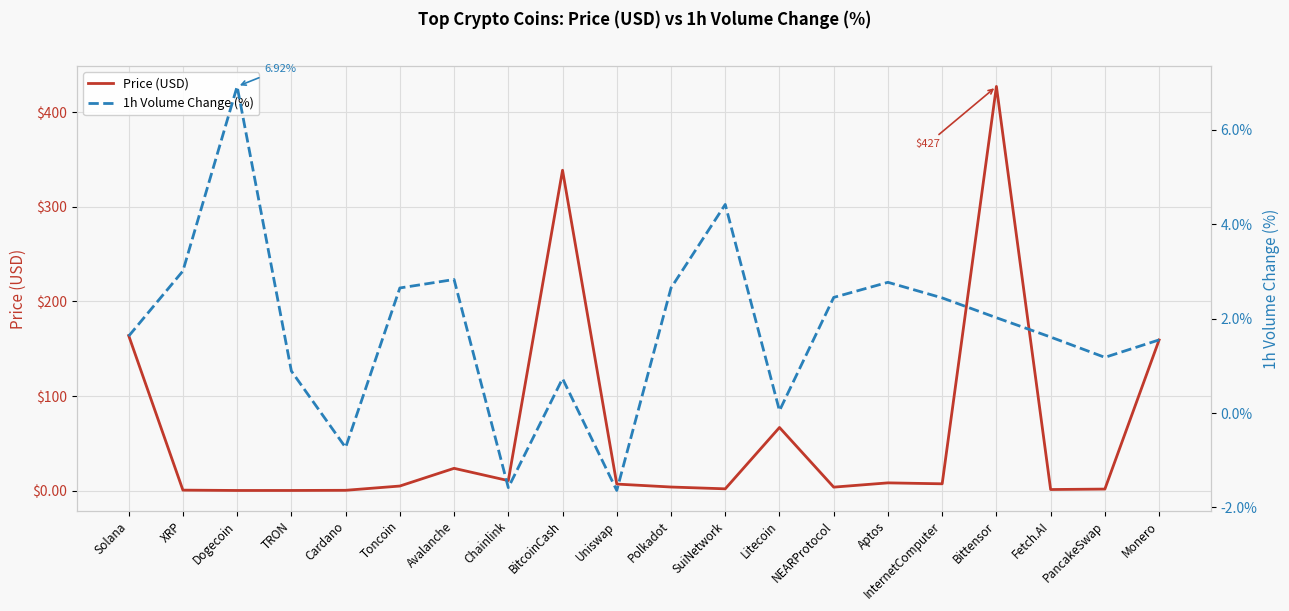

What is the label of the 7th point from the right?

NEARProtocol